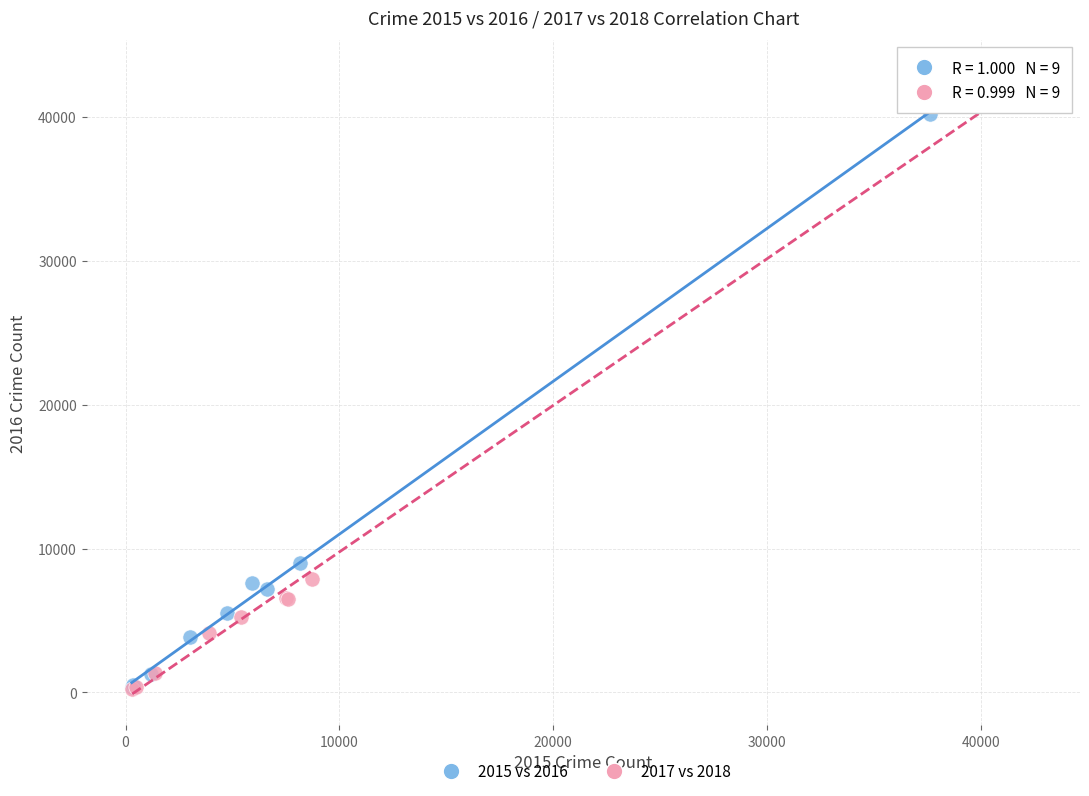

Which series reaches the maximum Y coordinate?

2017 vs 2018